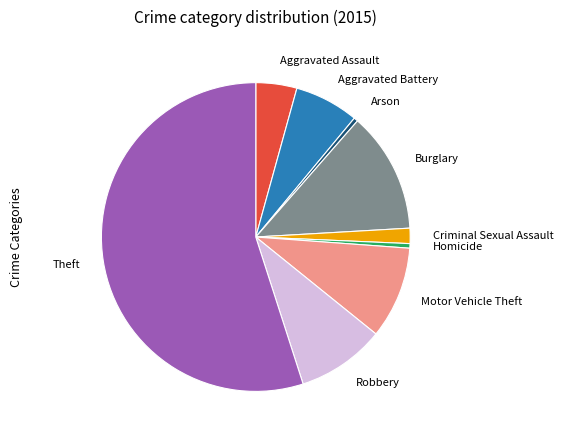

How many segments does this pie chart have?

9